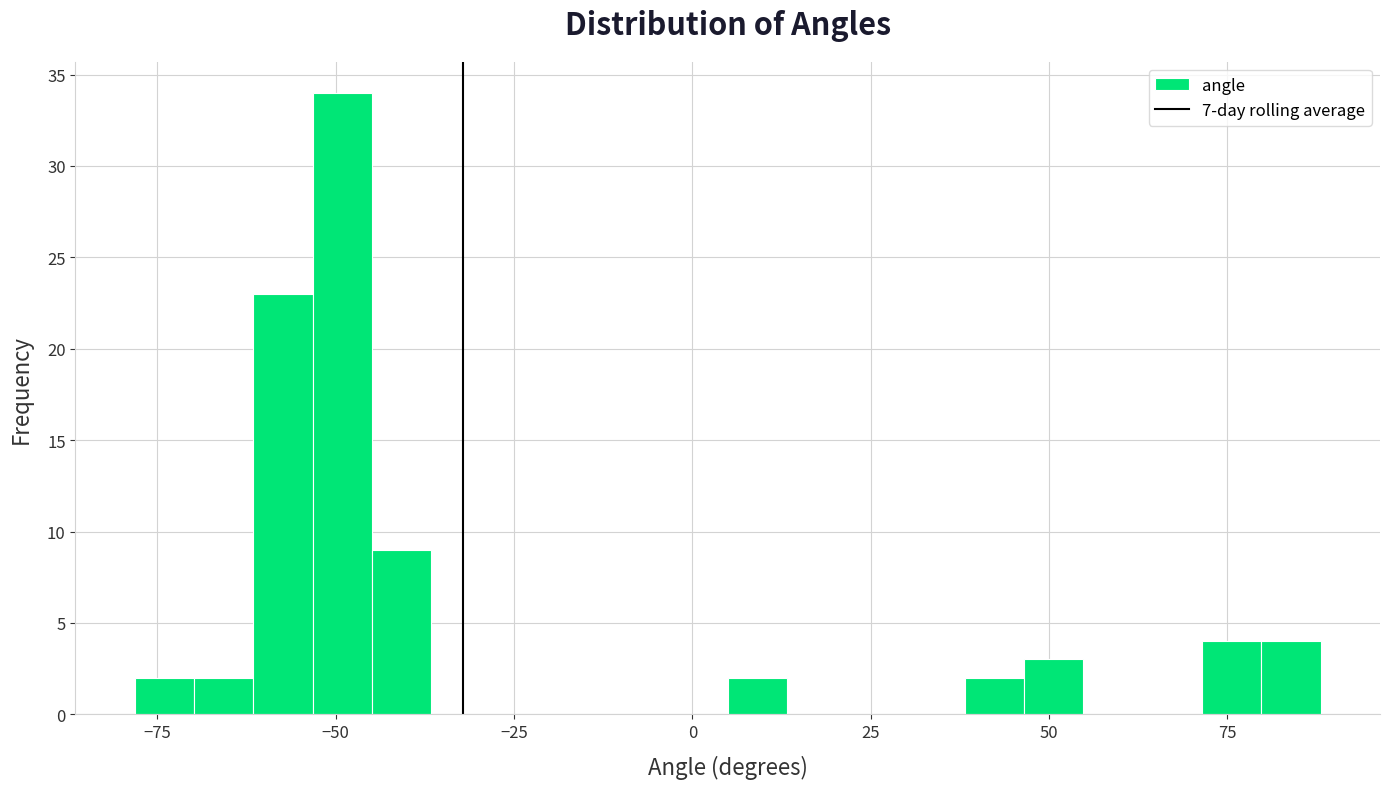

Read against the x-axis, roughly where is the centre of the tallest bar?

-50